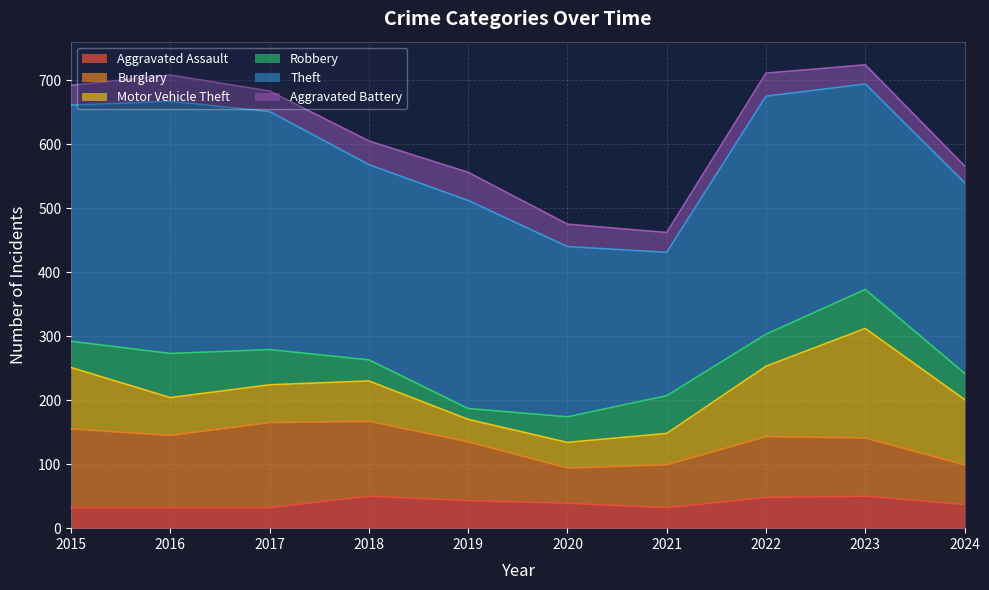

Does the chart display data point markers on the line(s)?

No